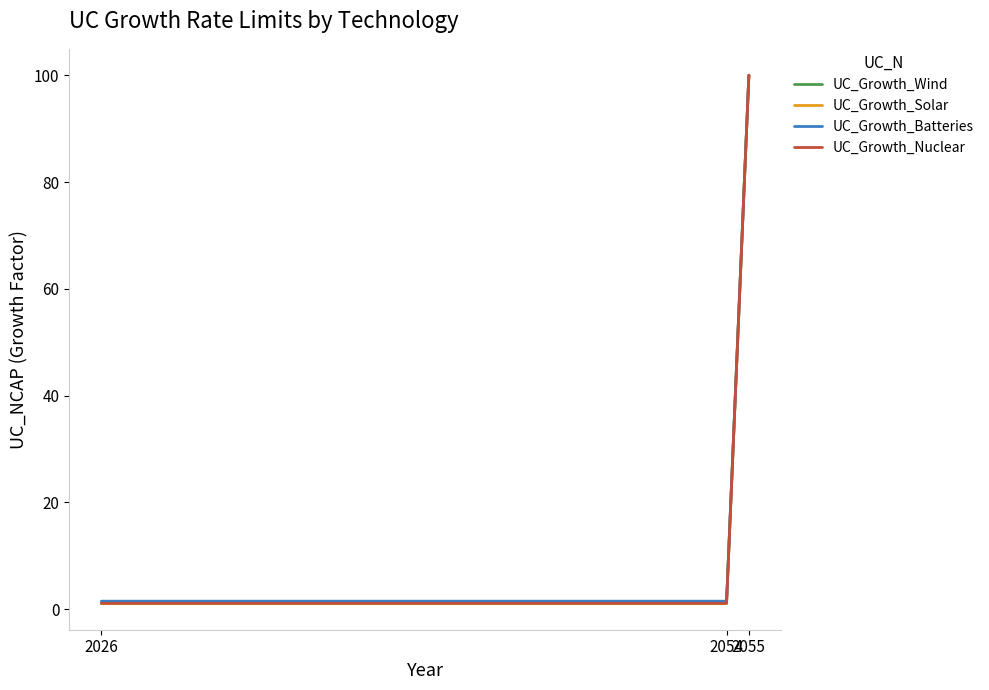

At which label does UC_Growth_Nuclear reach its peak?

2055